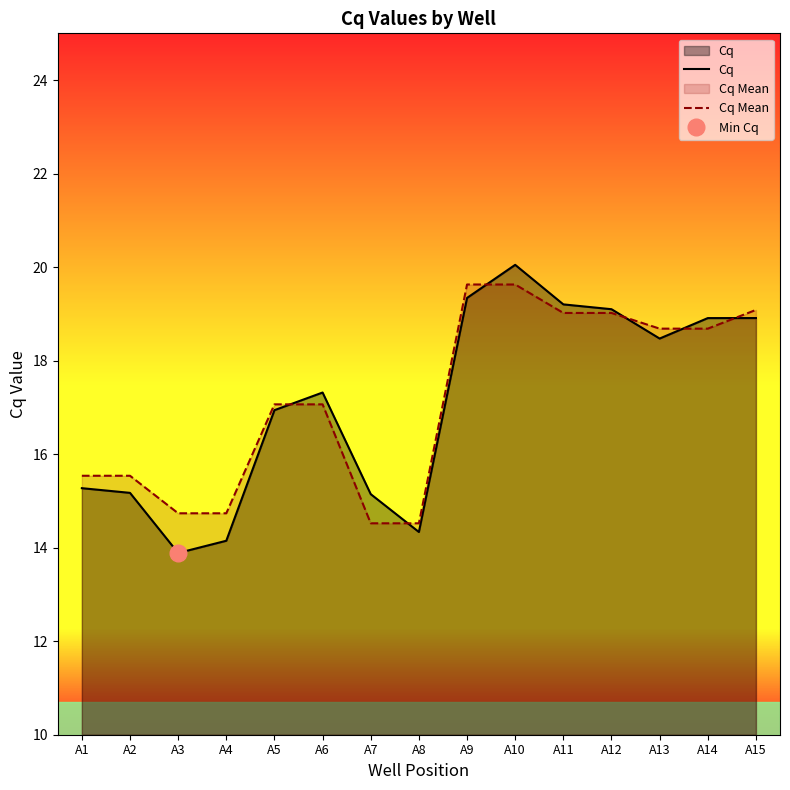

At which label does Cq first exceed 17?

A6